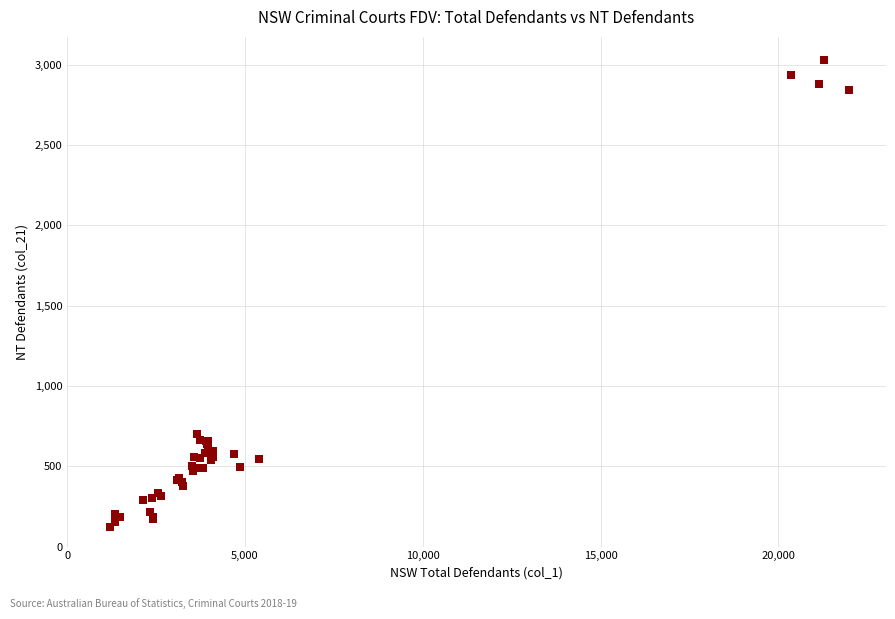

What Y value in the scatter plot is closest to 1575?

702